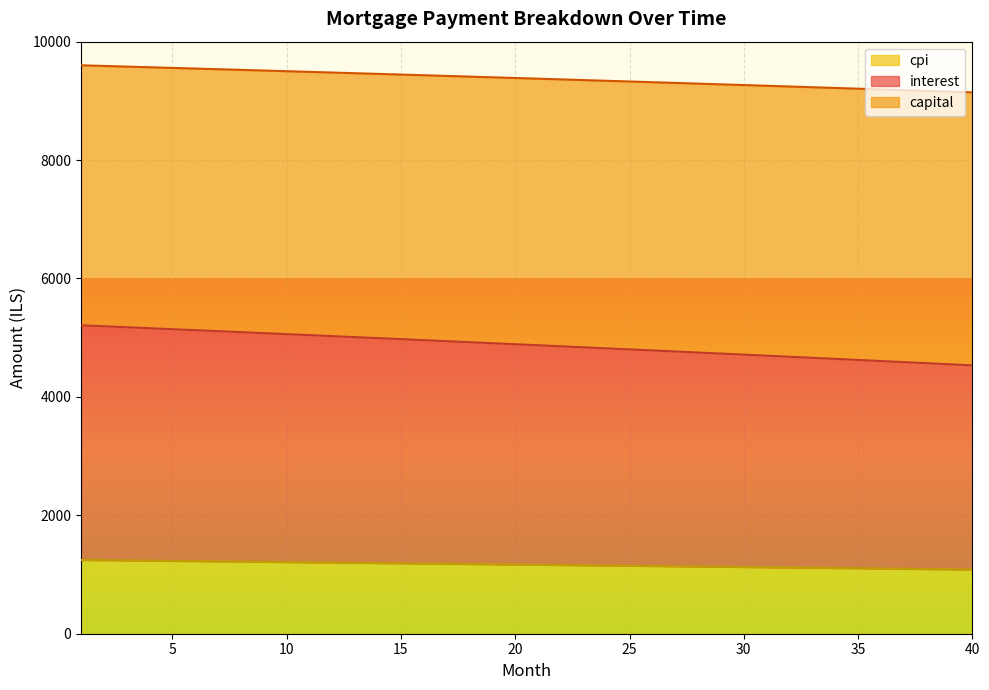

Which has a higher value, 27 or 9?

9